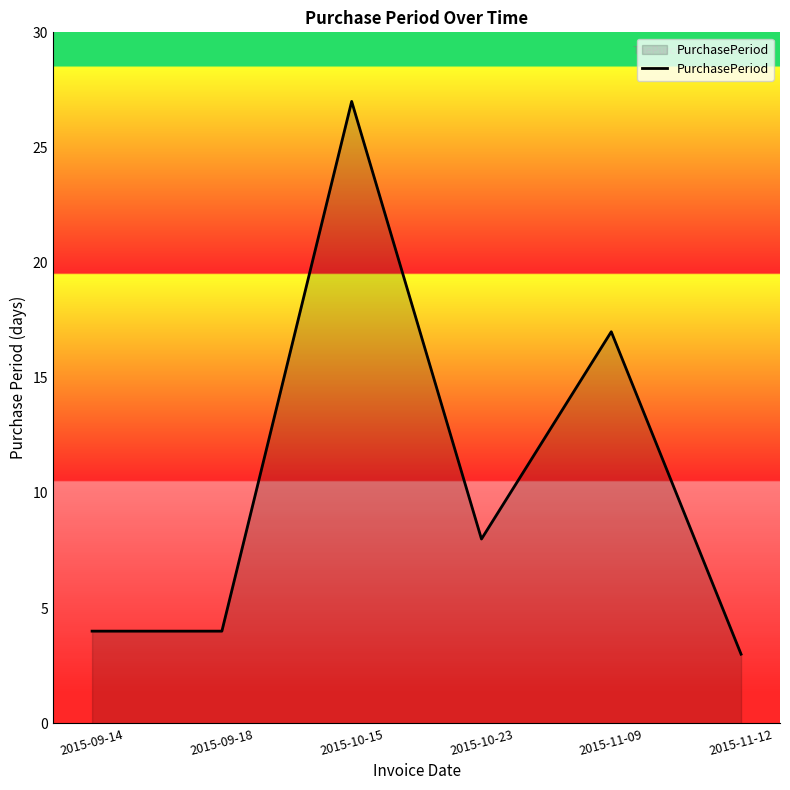

How many interior local peaks (higher than both neighbors) does the data have?

2